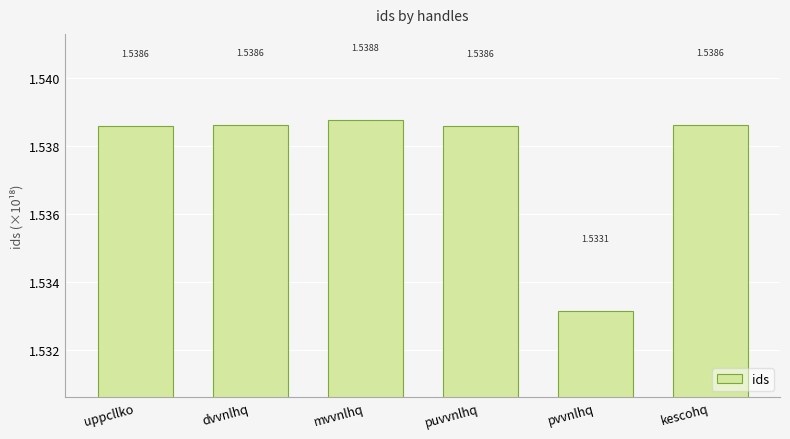

What is the sum of the values at dvvnlhq and kescohq?

3.1